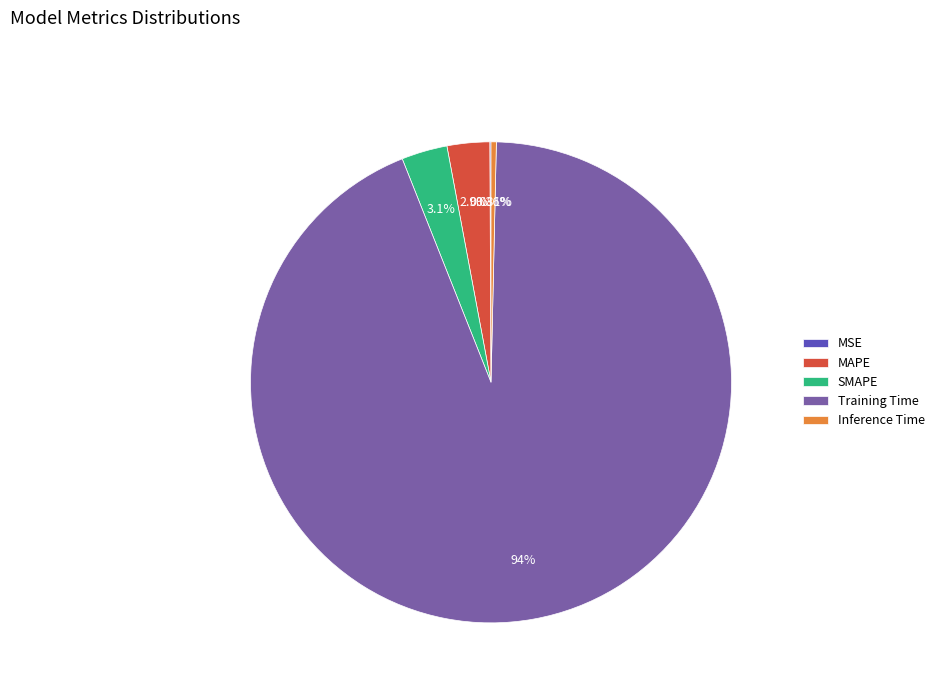

Which category accounts for the majority?

Training Time